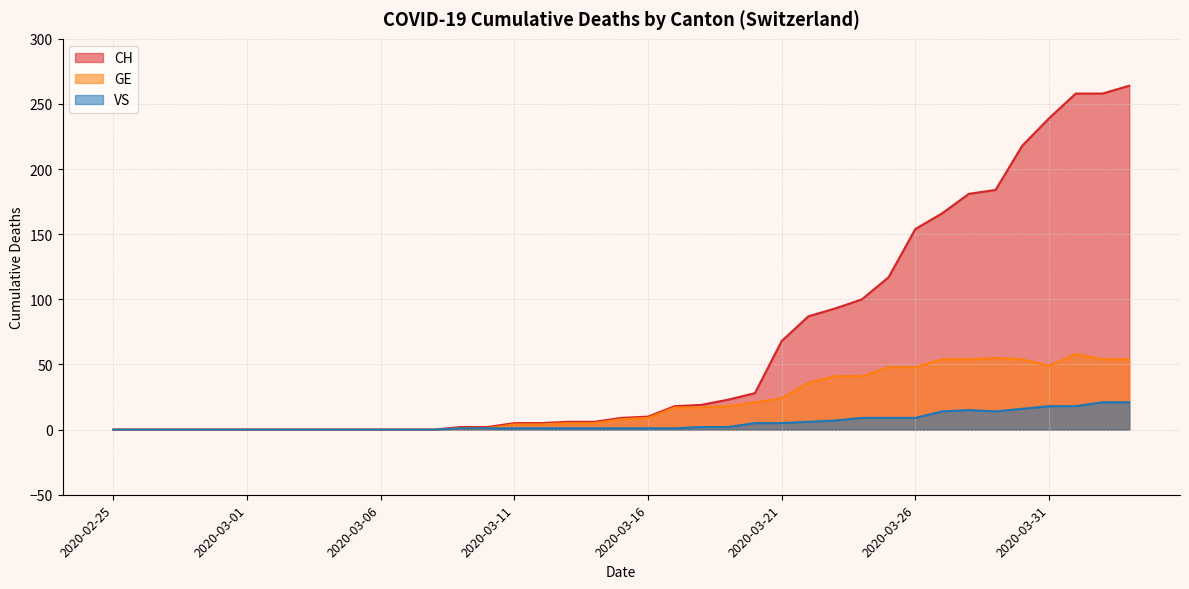

Is the value of CH at 2020-03-24 greater than the value of GE at 2020-03-10?

Yes